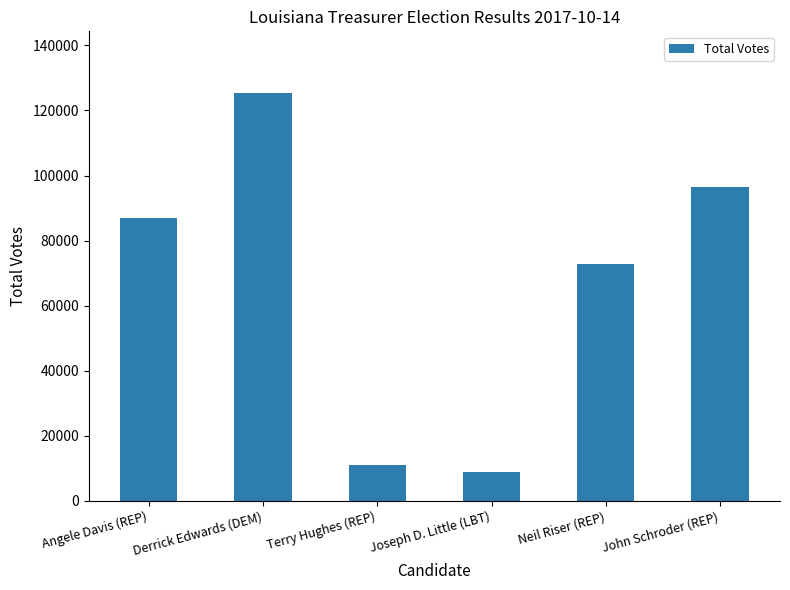

Which label corresponds to the smallest value in the chart?

Joseph D. Little (LBT)